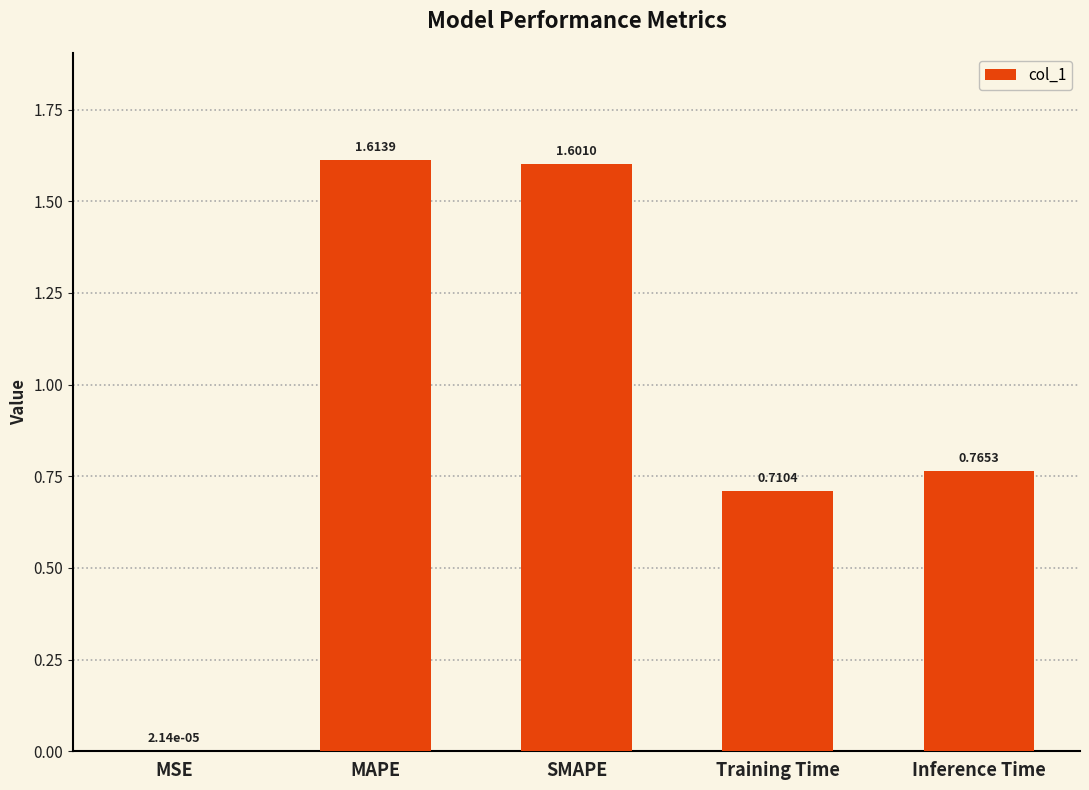

At which category does the chart reach its peak across all series?

MAPE